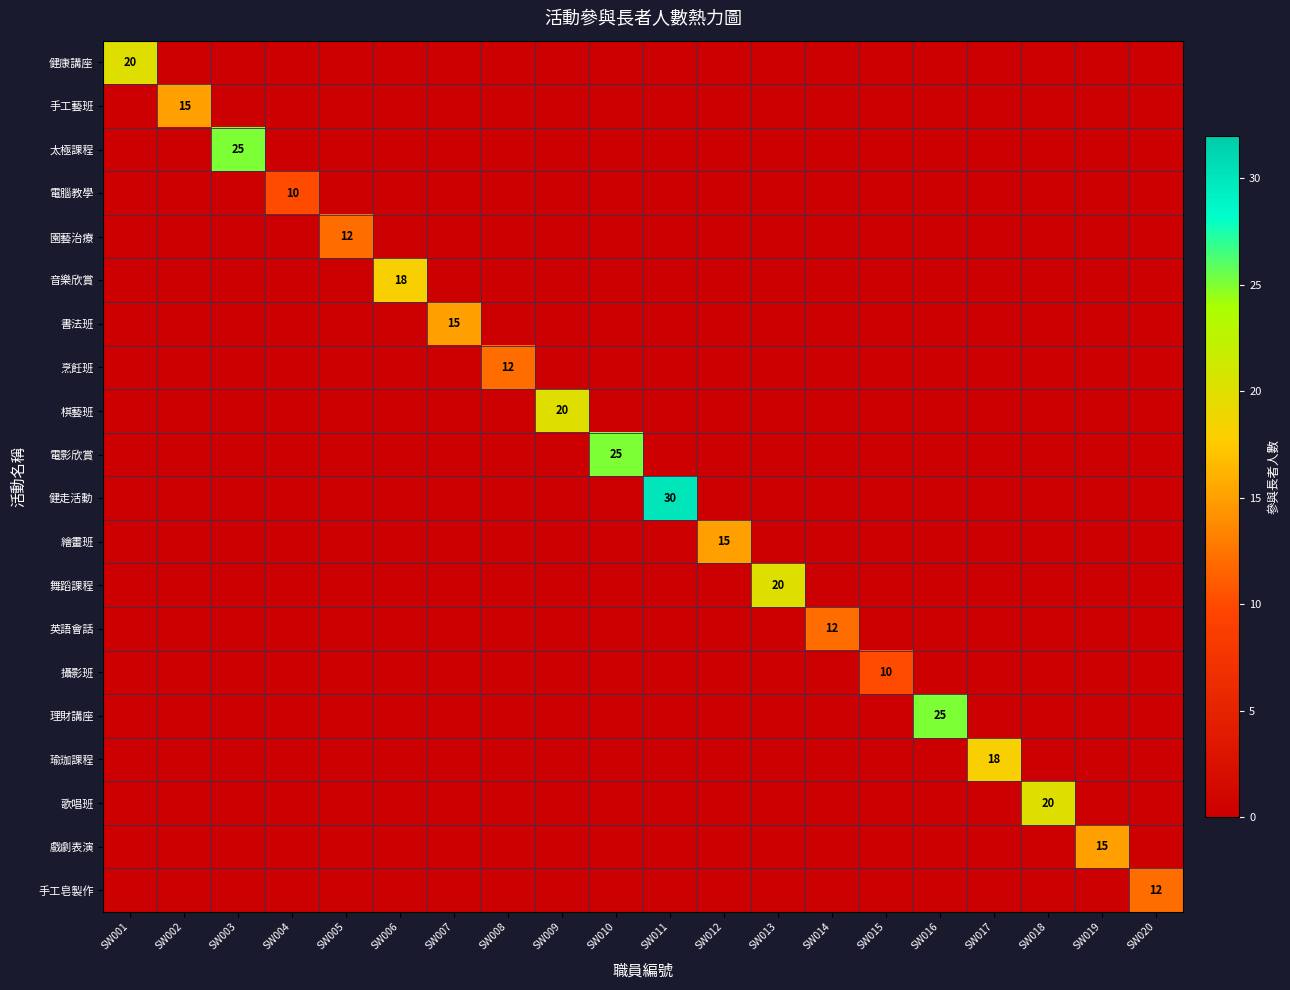

What is the maximum value for 棋藝班?

20